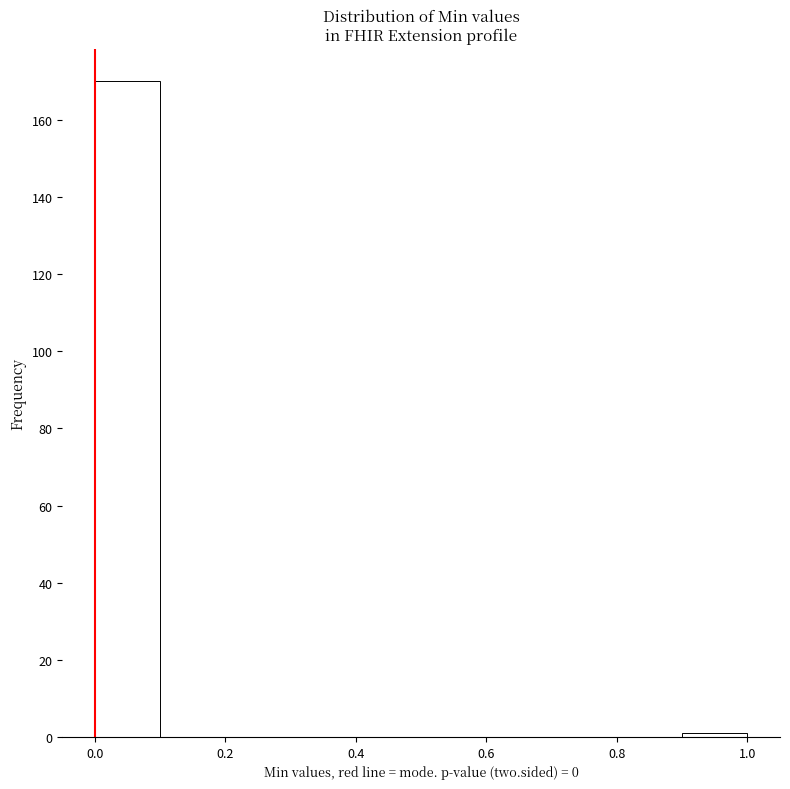

Which range on the x-axis has the tallest bar?

0.0 to 0.1